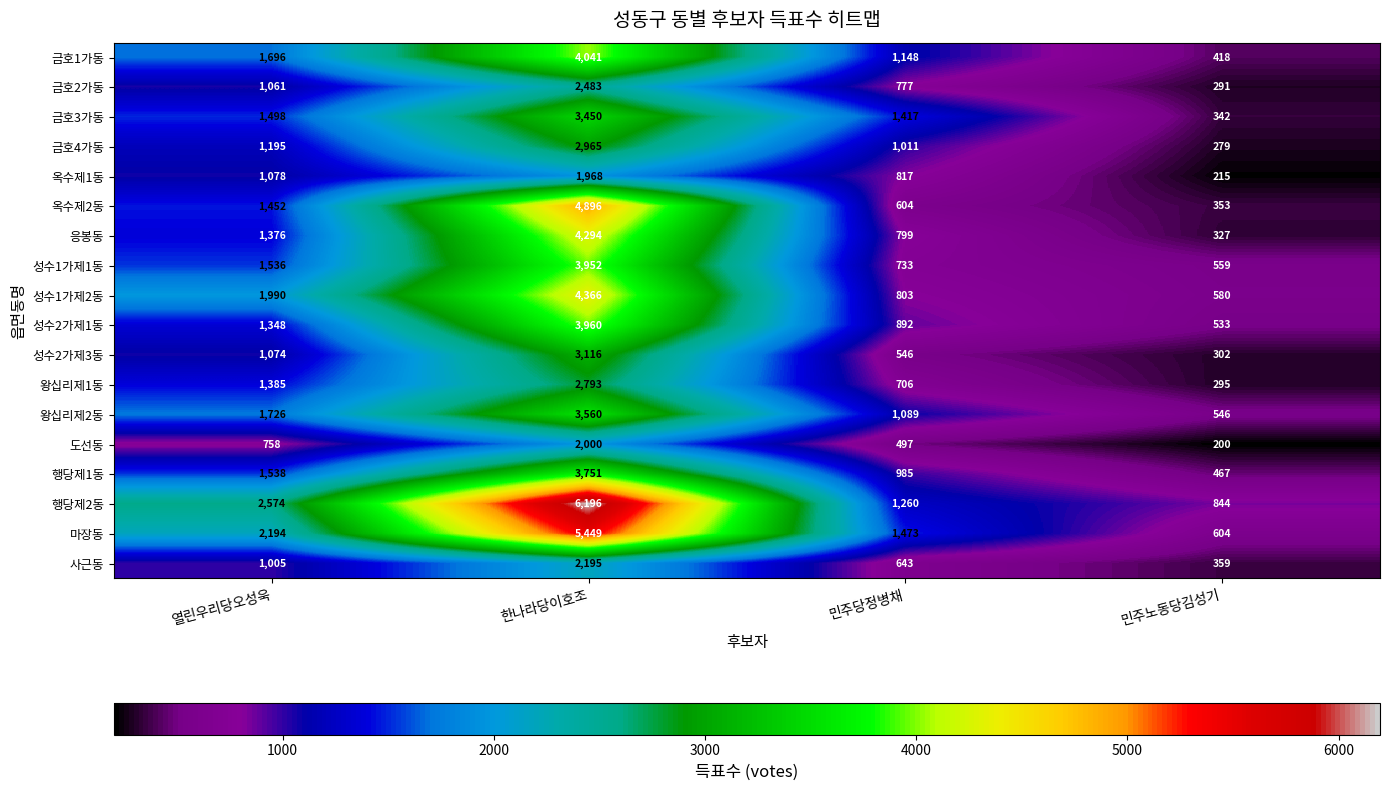

What is the minimum value shown in the chart?

200